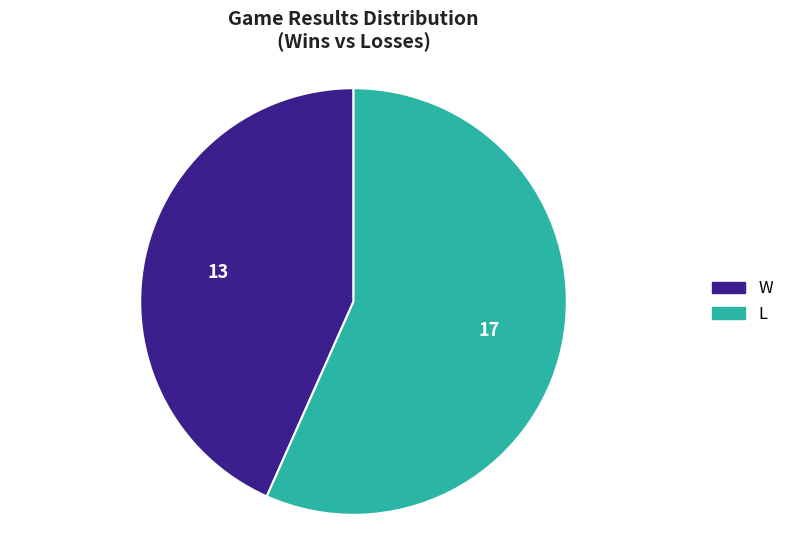

How many slices are in this pie chart?

2